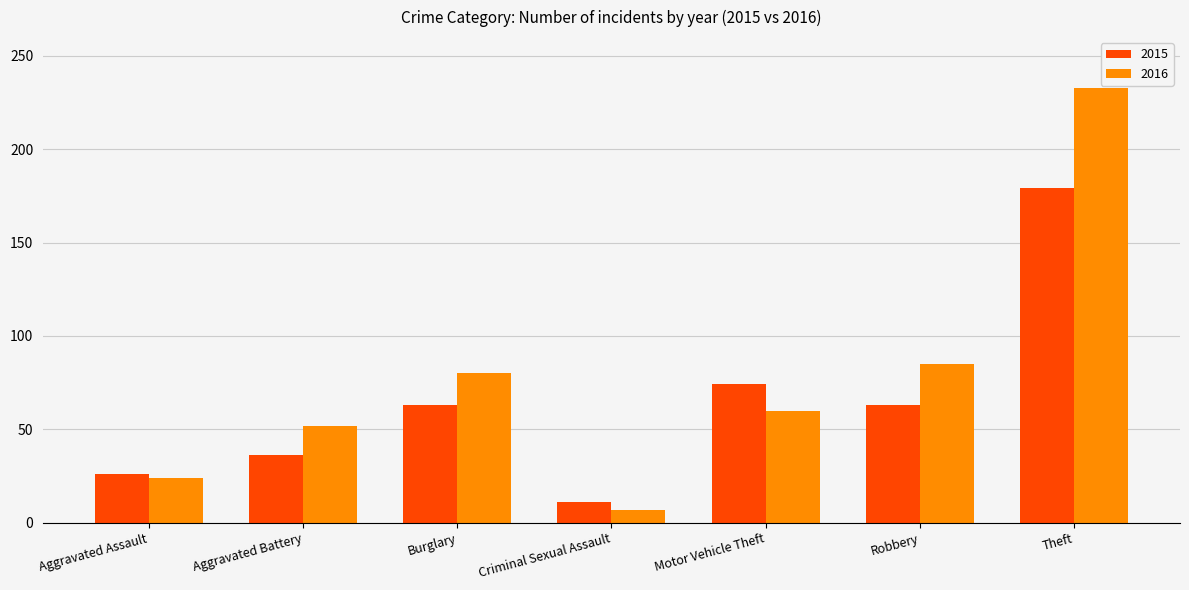

What is the spread (max minus min) of values at Theft?

54